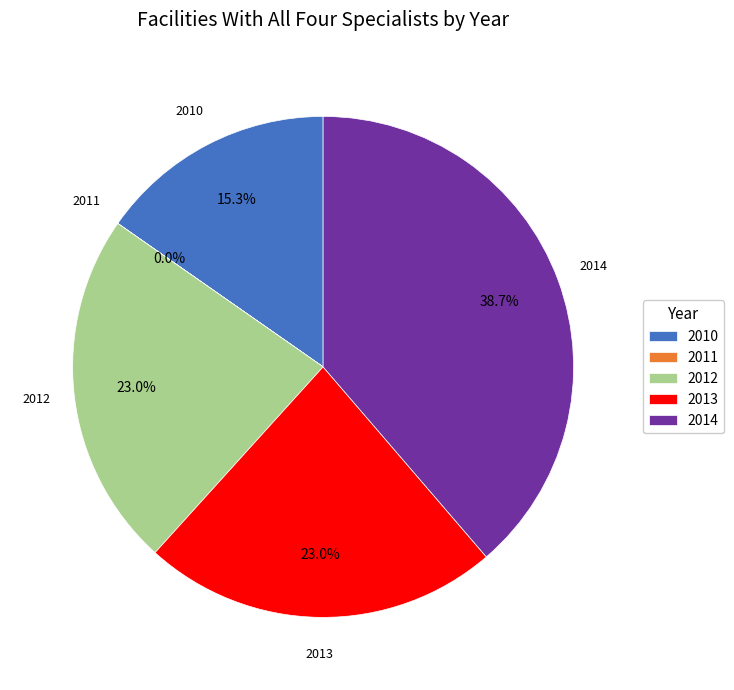

Combined, do 2012 and 2013 account for over 50%?

No